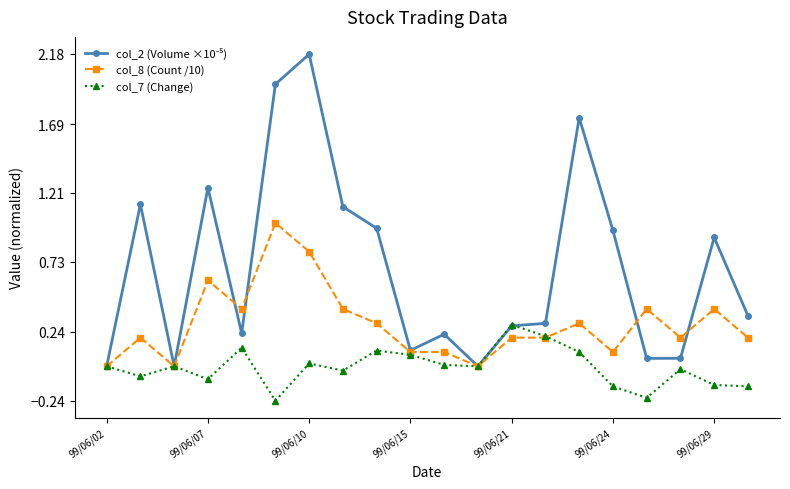

How many data points does each series have?

20